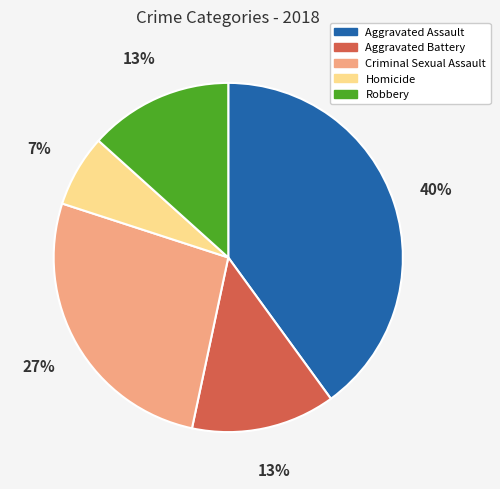

To the nearest percent, what is the difference between the Criminal Sexual Assault and Homicide slice percentages?

20%